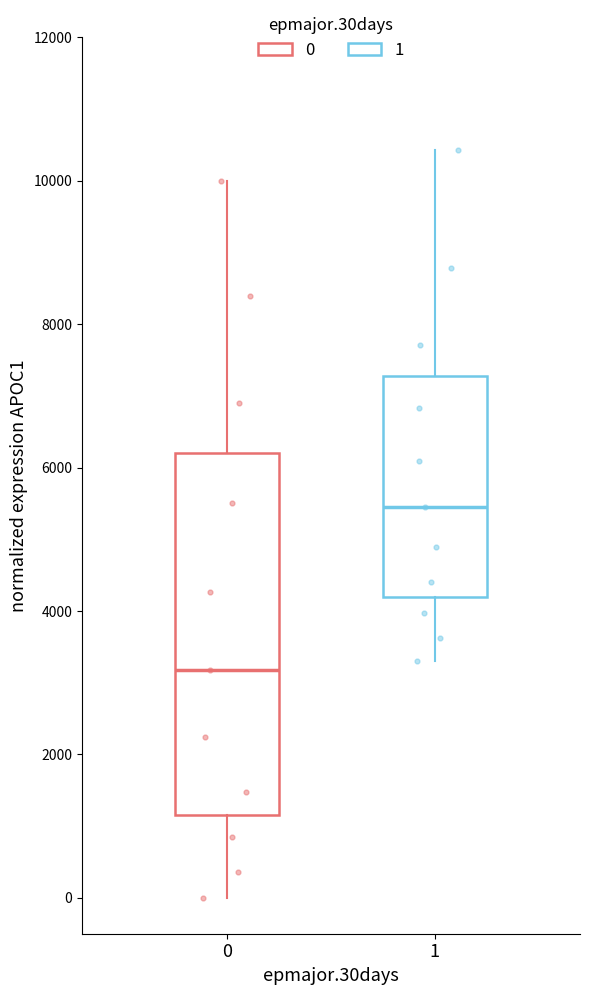

Reading left to right, transcribe this box plot: for each box, give where its median line is, the range the box spans, and where its two whiskers end, as read against the y-axis. The values are not printed on the chart, so give them approximately, as read against the axis.

0: median 3200, box 1200 to 6200, whiskers 0 to 10000
1: median 5400, box 4200 to 7200, whiskers 3400 to 10400